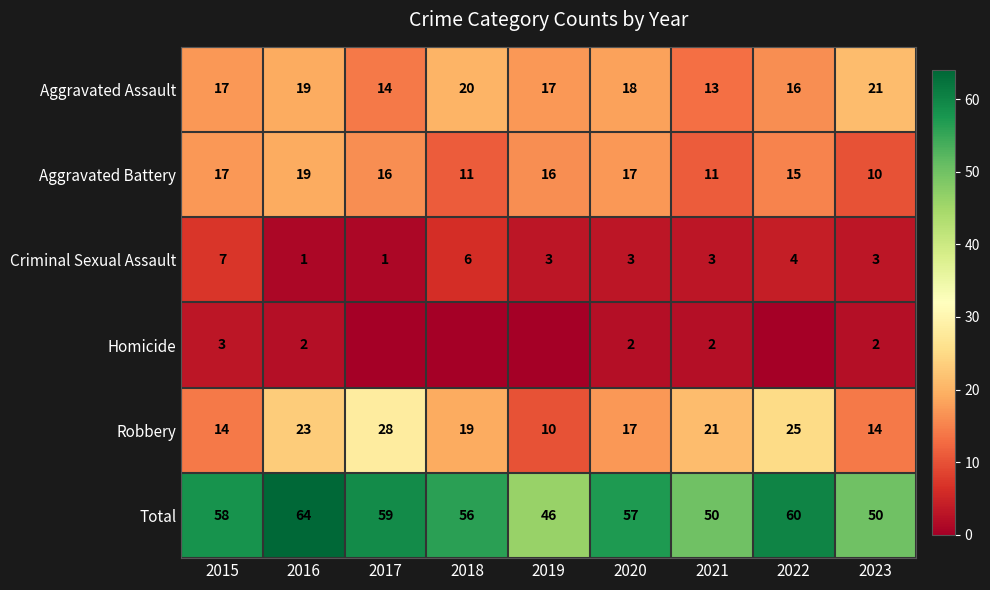

What is the minimum value for Total?

46